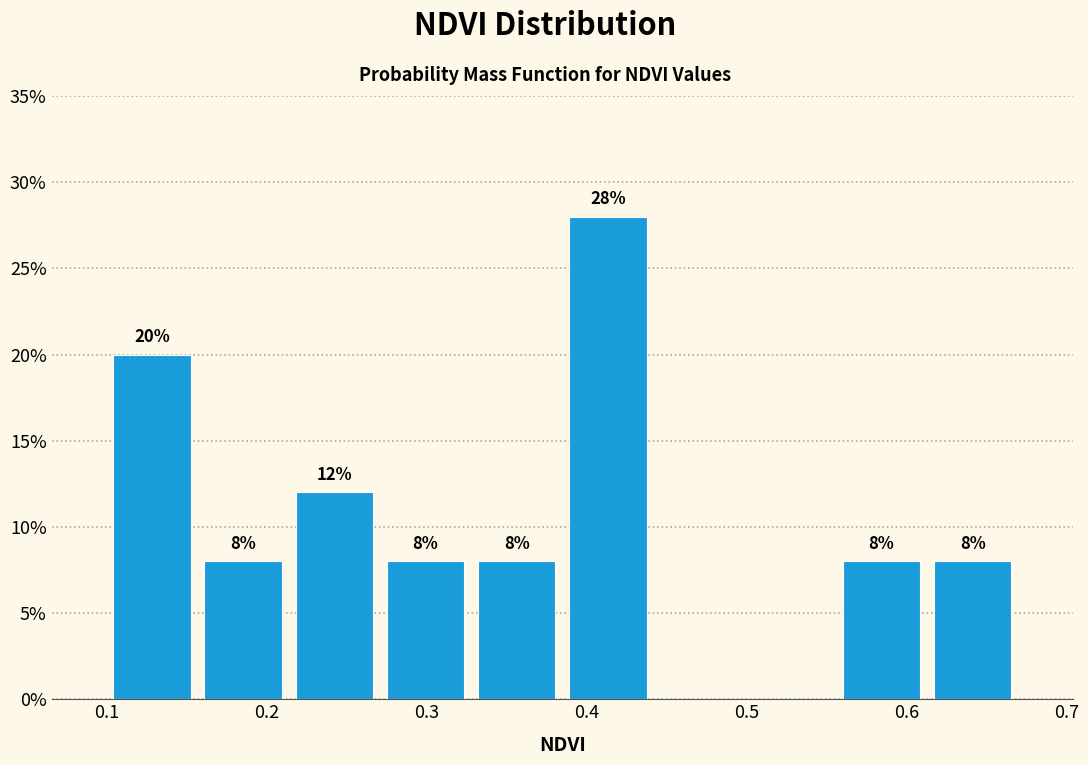

Which range on the x-axis has the tallest bar?

0.385 to 0.442